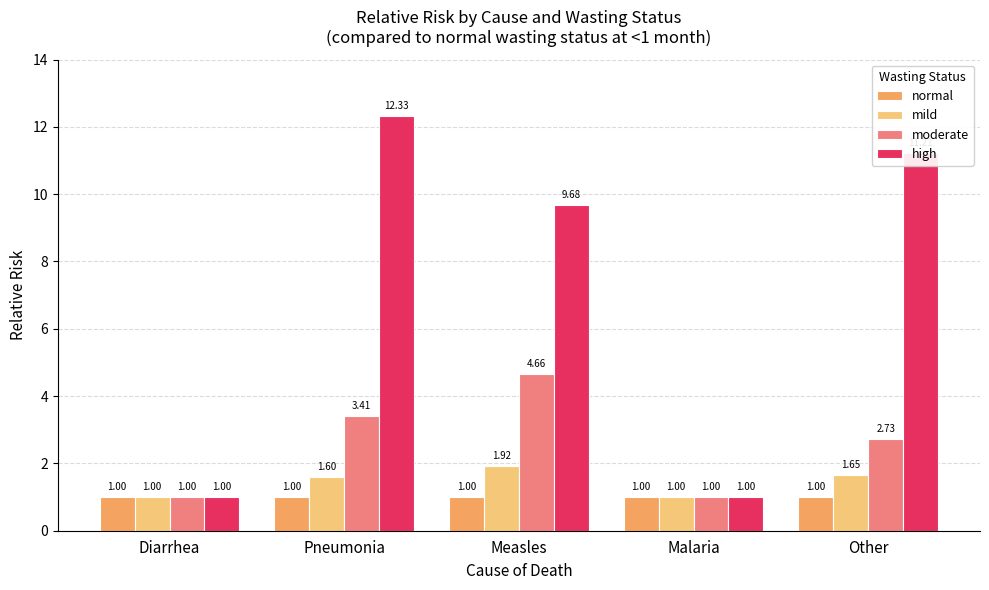

What is the average value of the mild series?

1.4